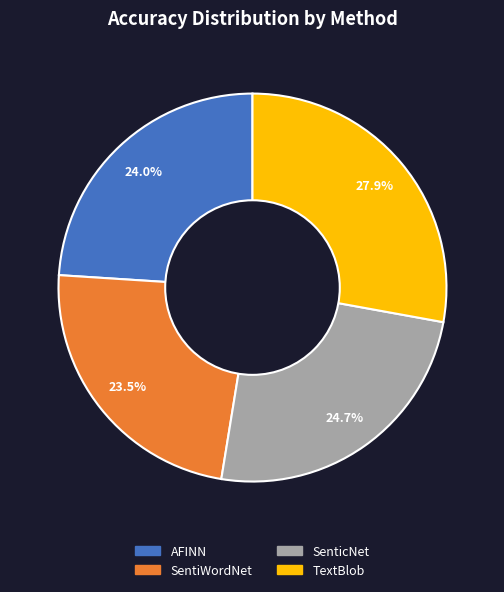

Which slice is the largest?

TextBlob